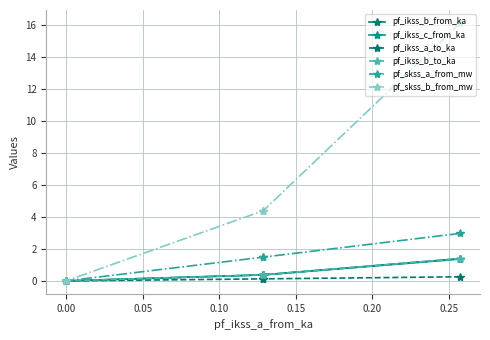

What is the maximum value shown in the chart?

16.1